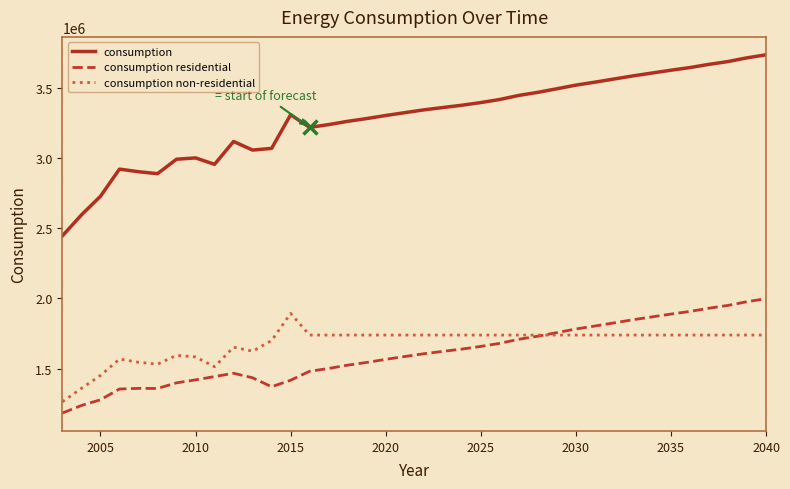

Which series has the largest total across all categories?

consumption